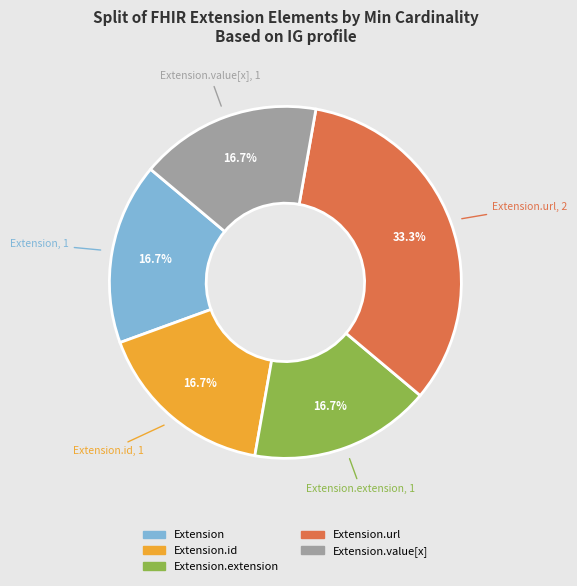

Is there a majority slice in this chart?

No